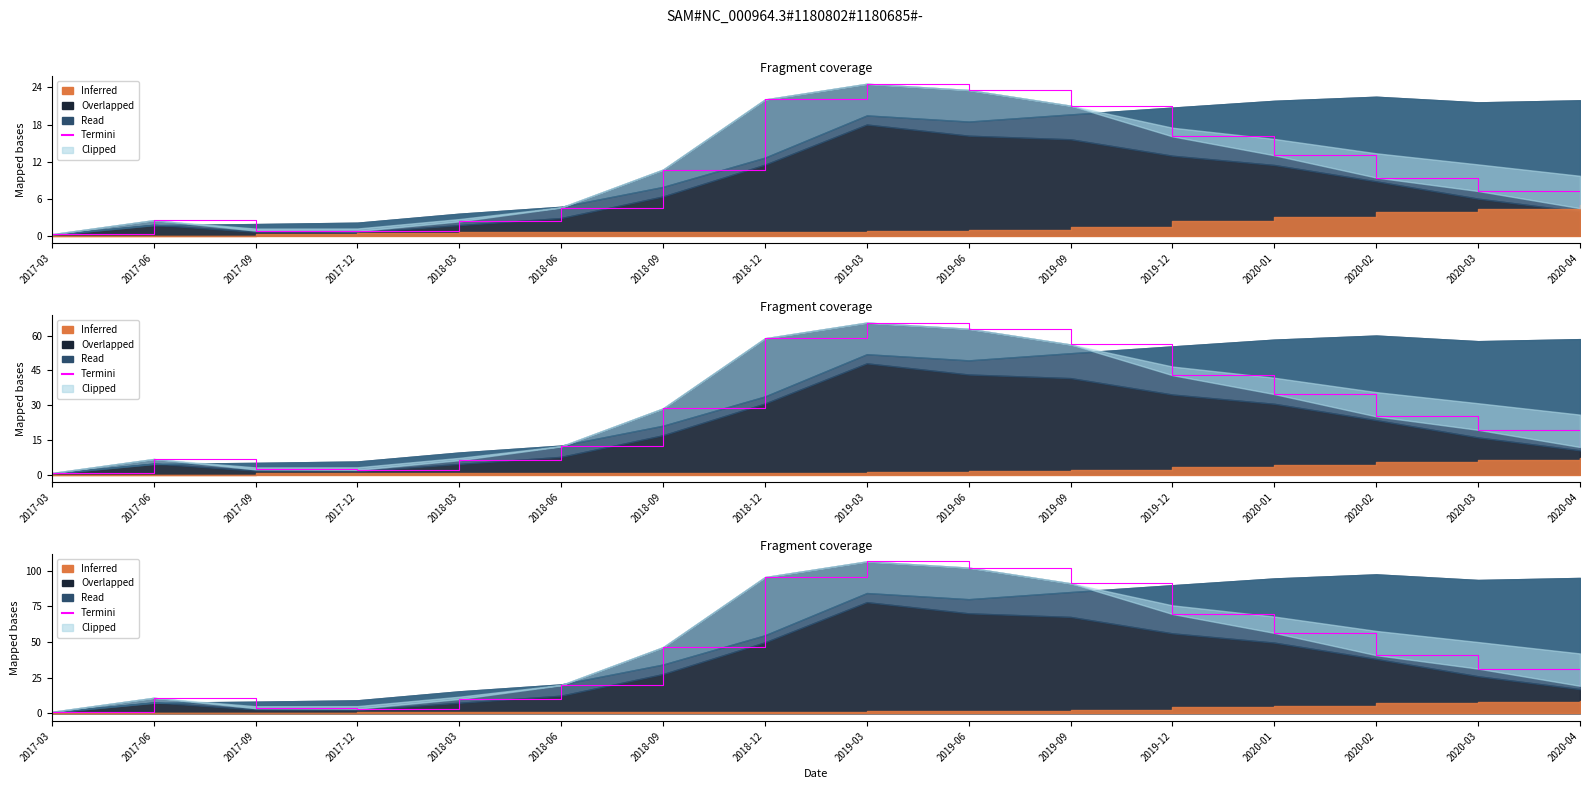

What is the maximum value shown in the chart?

106.6